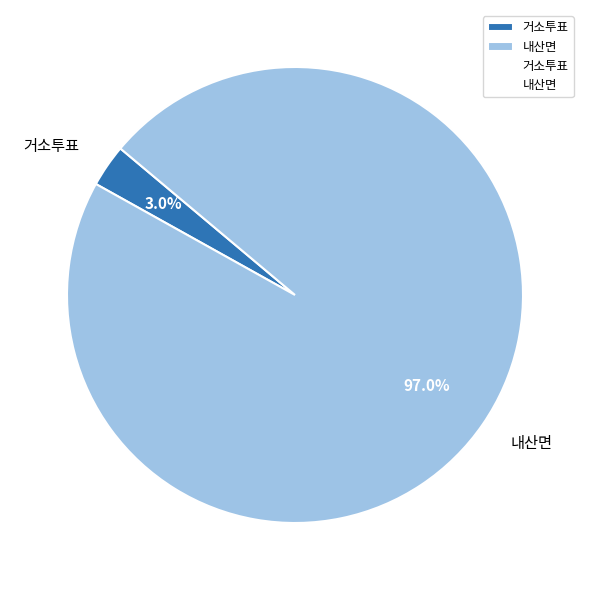

To the nearest percent, what is the average slice percentage?

50%